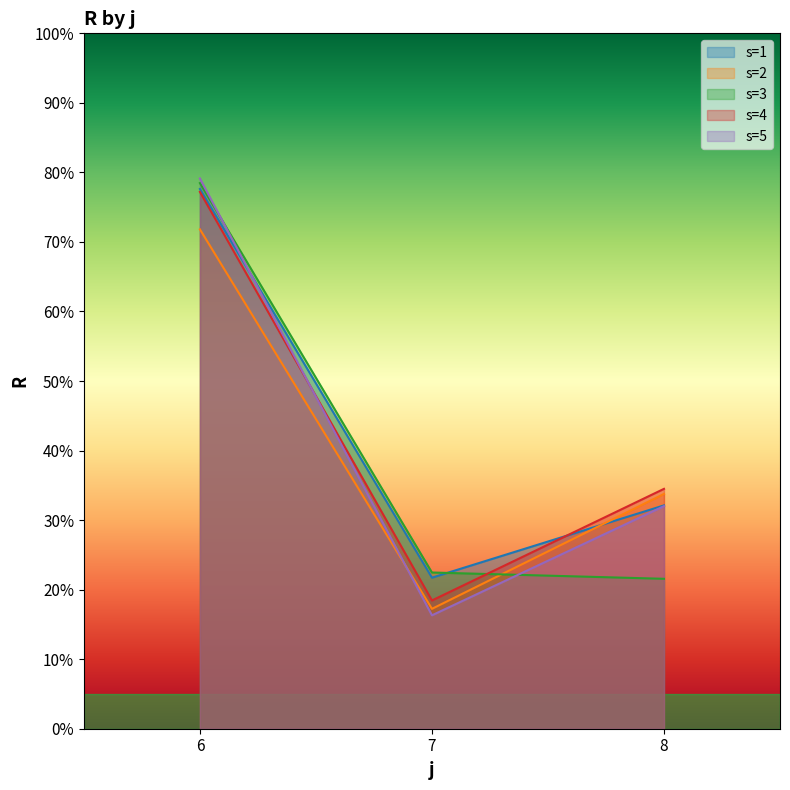

True or false: s=1 has a value of 11.8 at 8.

False